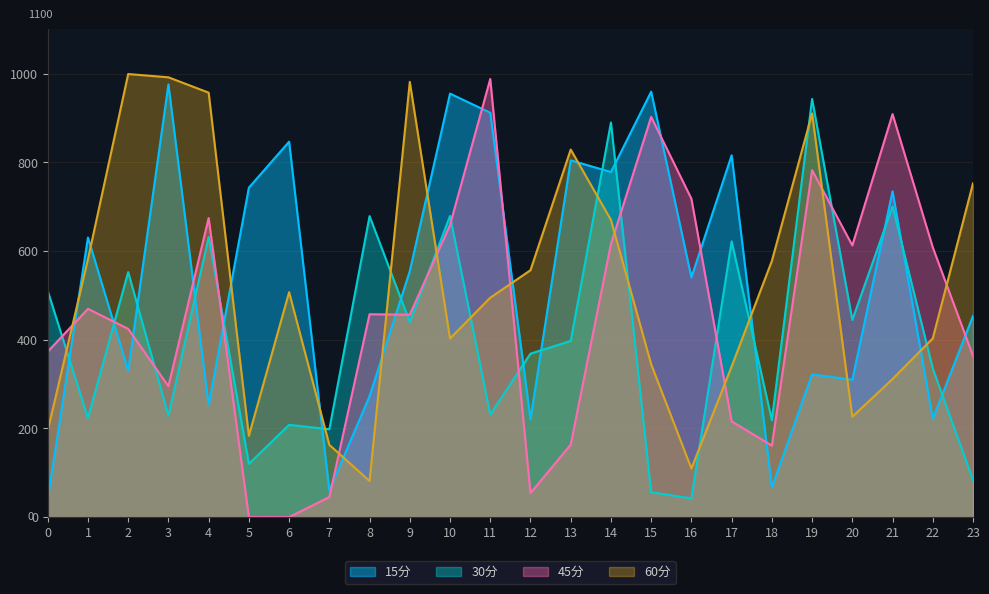

The value of 45分 at 0 is 606.2. True or false?

False